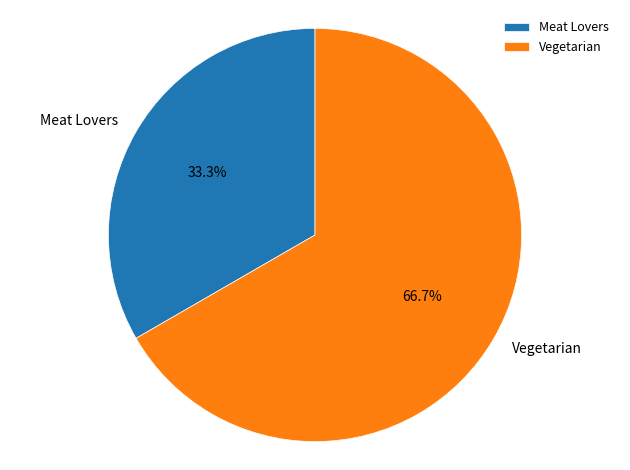

Do Meat Lovers and Vegetarian together represent more than half of the pie?

Yes